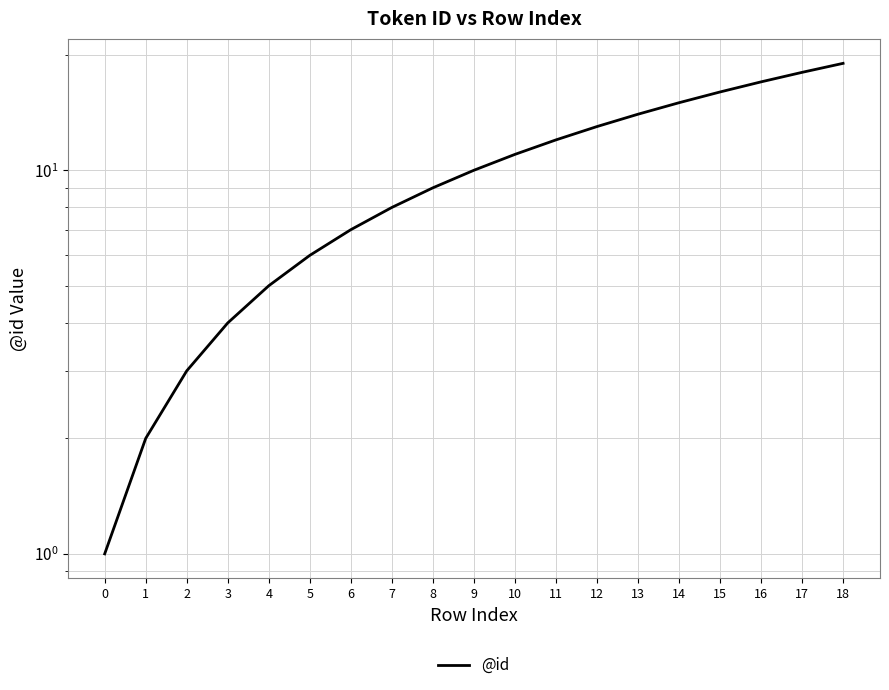

Rank the categories by value from lowest to highest.

0, 1, 2, 3, 4, 5, 6, 7, 8, 9, 10, 11, 12, 13, 14, 15, 16, 17, 18